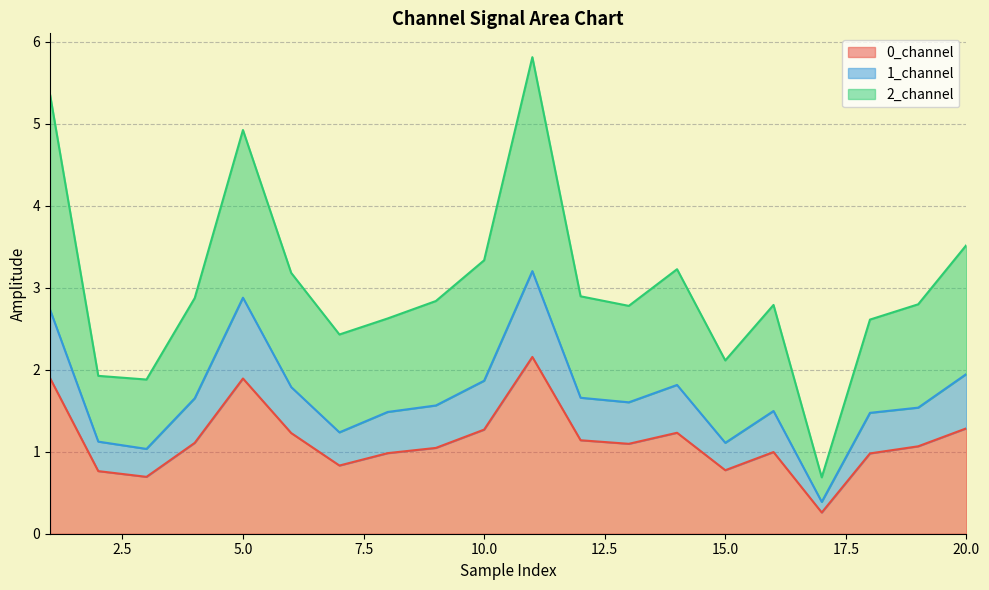

What is the maximum value shown in the chart?

5.8